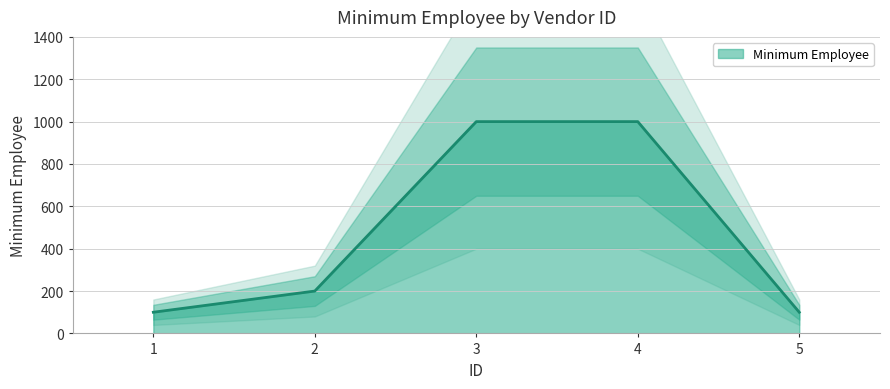

What is the average value?

480